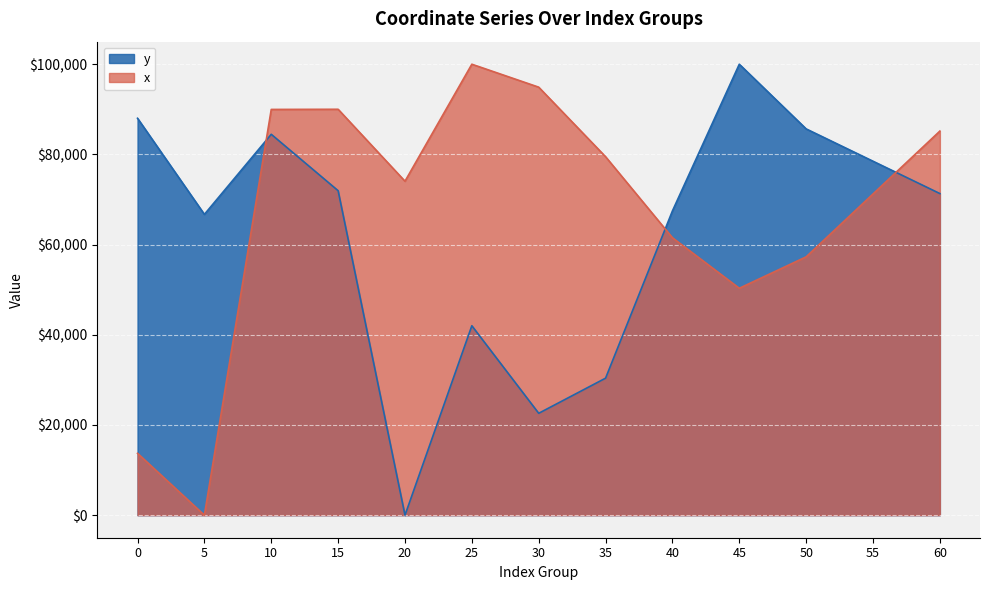

Between which two adjacent categories do x and y first intersect?

5 and 10